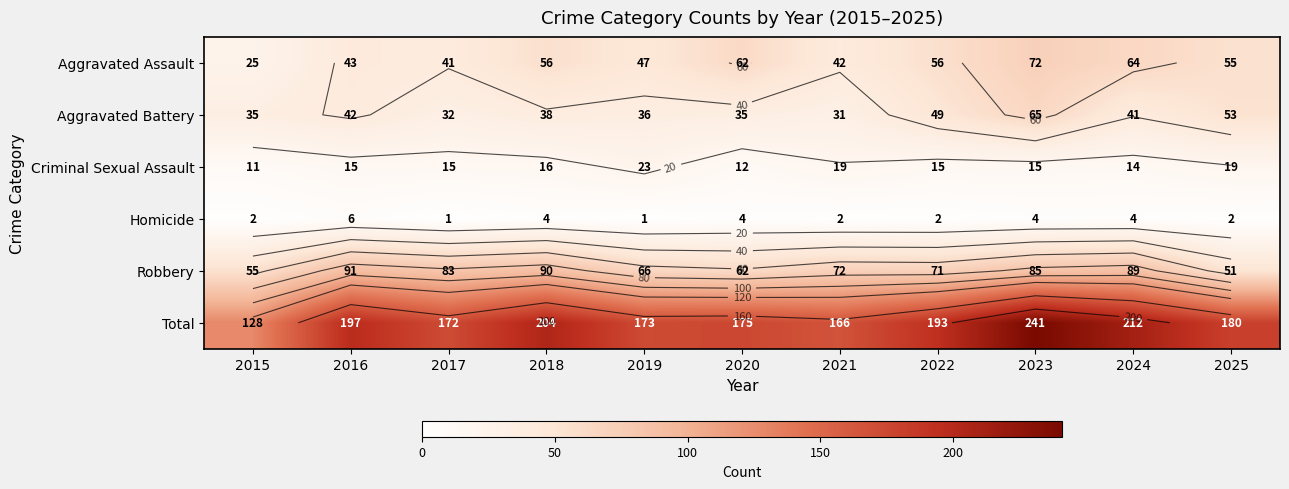

Between 2023 and 2025, which is larger?

2023